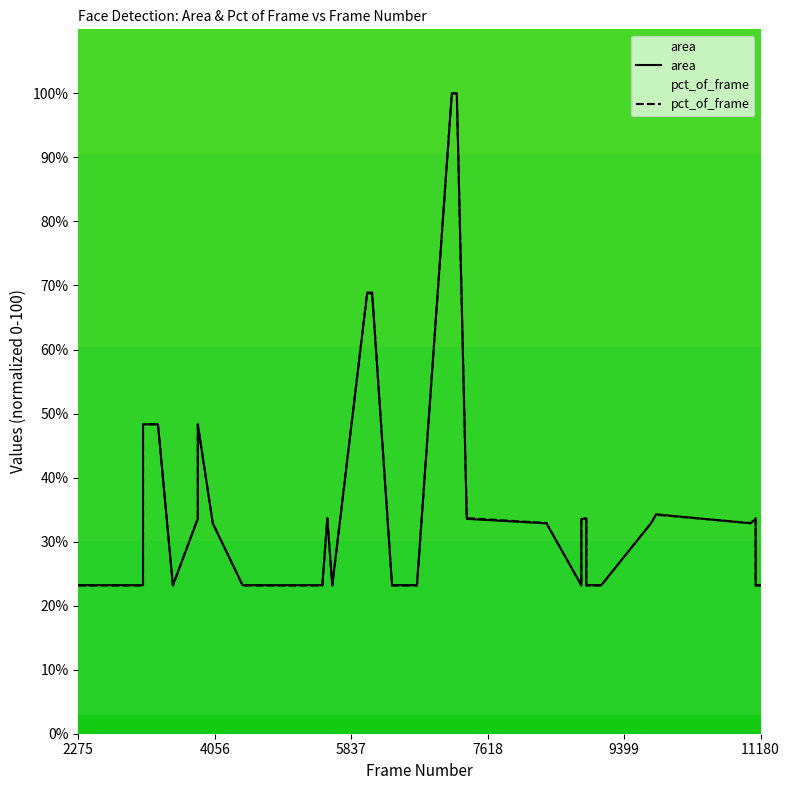

What is the average value of the area series?

34.0